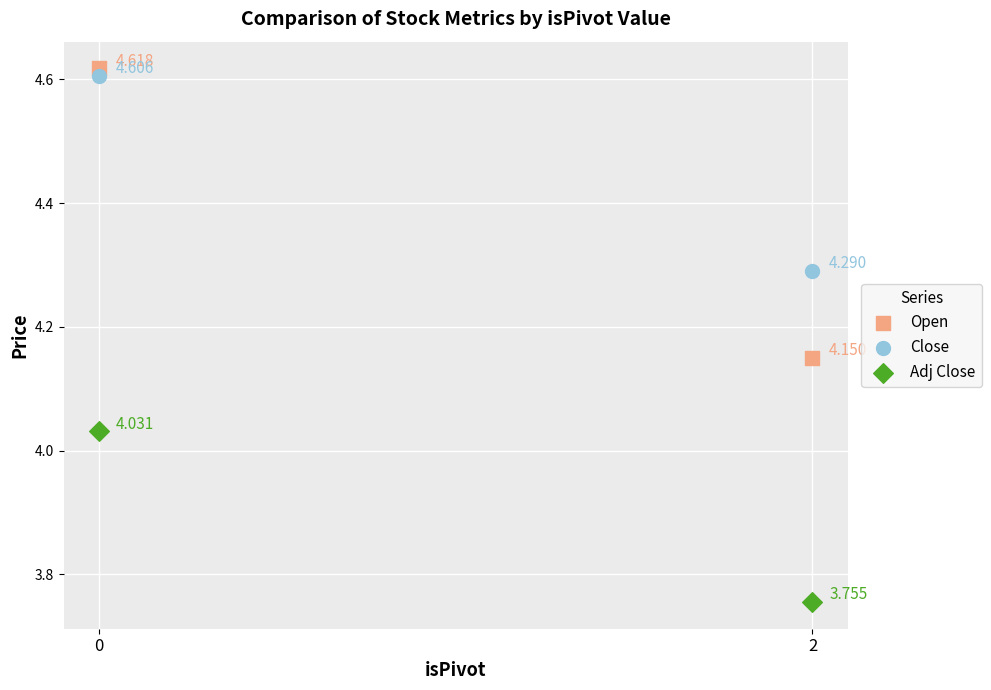

Which series contains the highest Y value?

Open